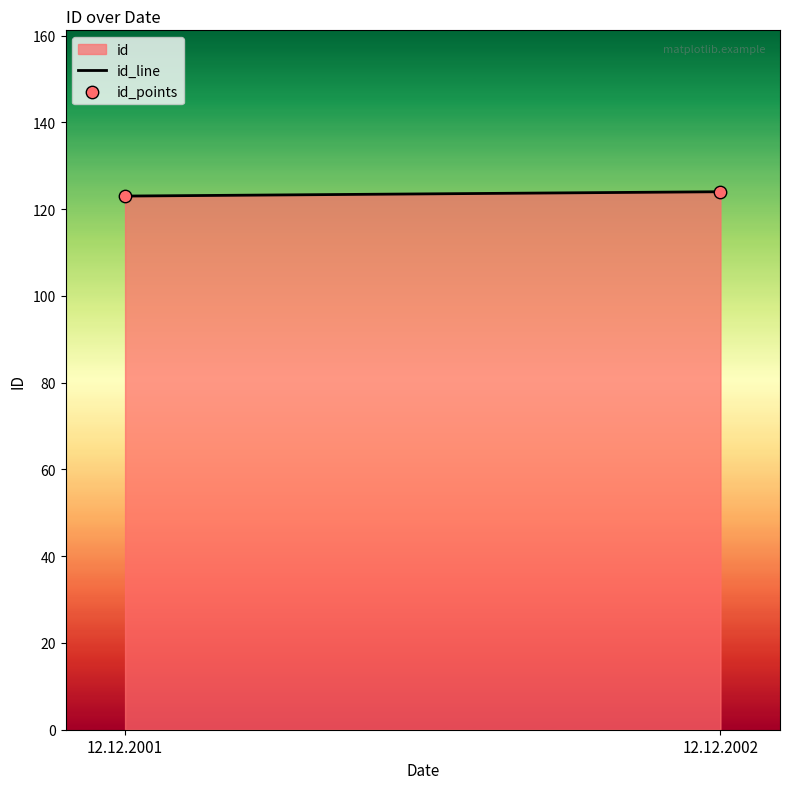

What is the average Y value?

124